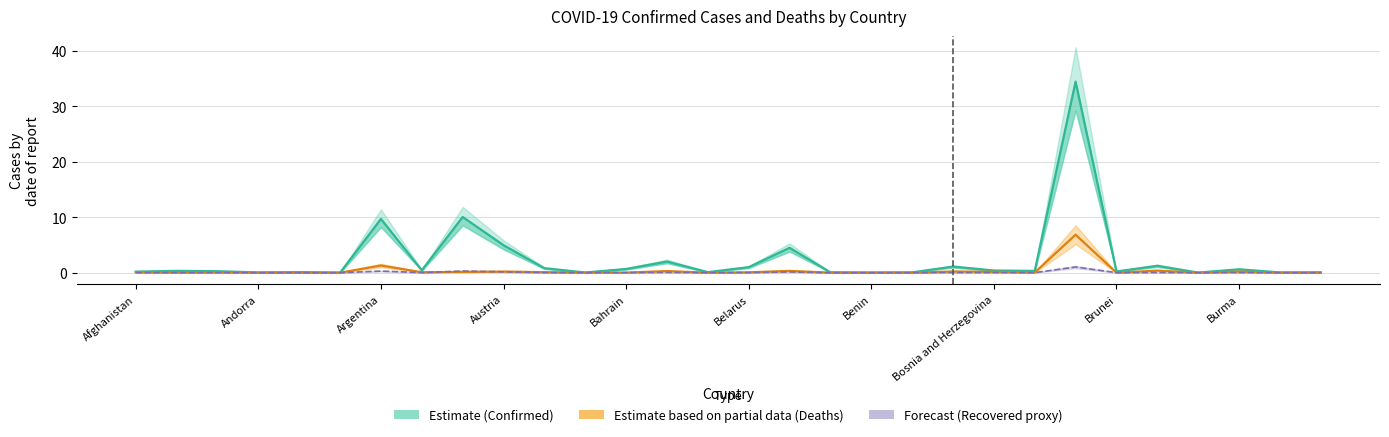

True or false: Forecast (proxy) and Estimate (Confirmed, M) cross at least once.

False